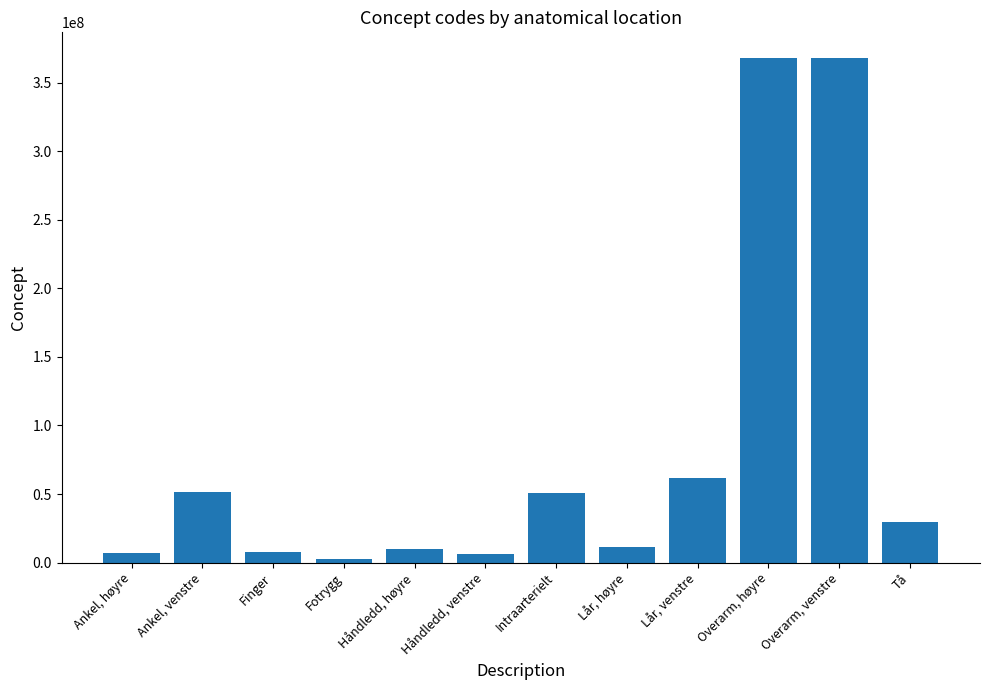

What is the change in value from Håndledd, høyre to Tå?

+19971001